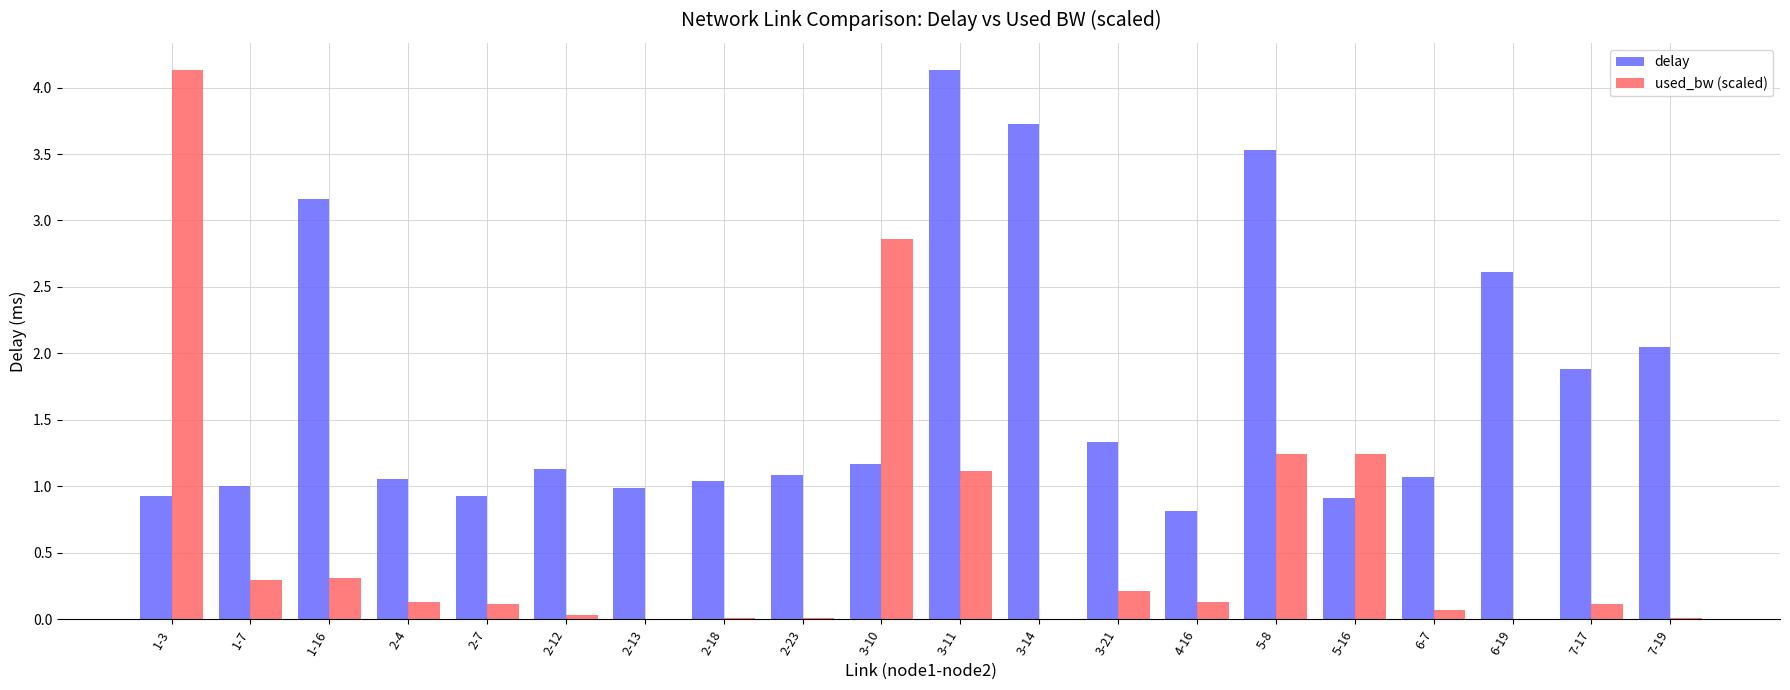

Is it true that used_bw (scaled) equals 0.0 at 6-19?

True